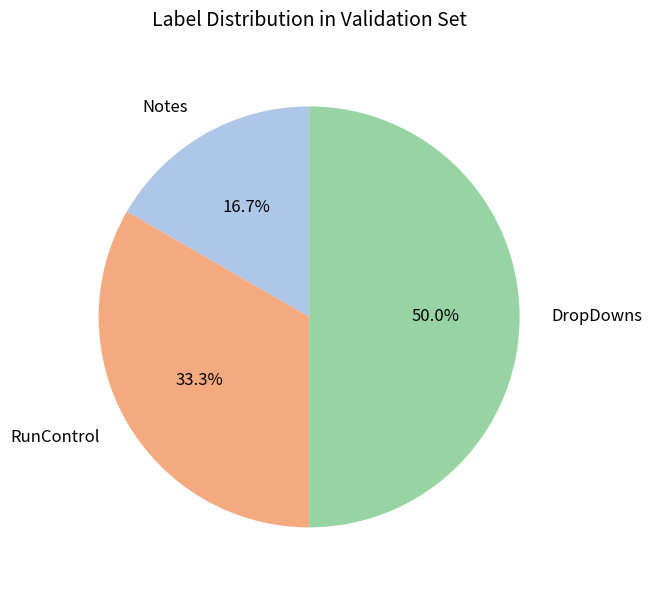

How many segments does this pie chart have?

3